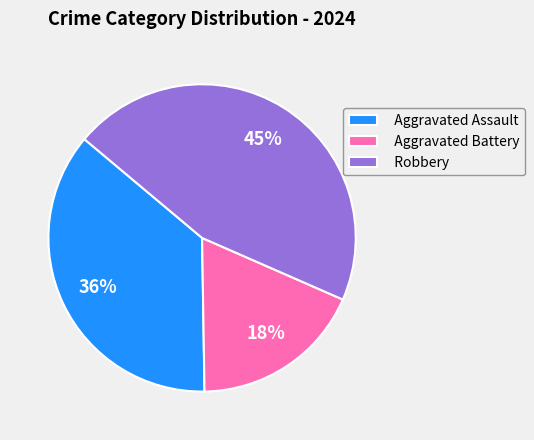

Which category has the smallest portion of the pie?

Aggravated Battery